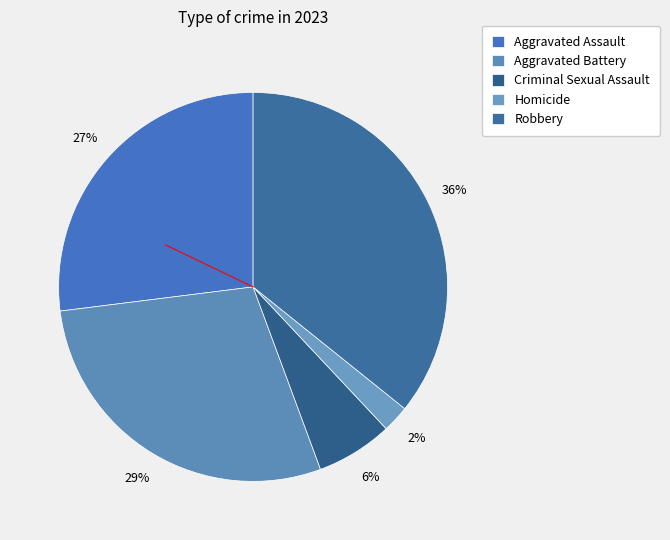

Which slice is the smallest?

Homicide